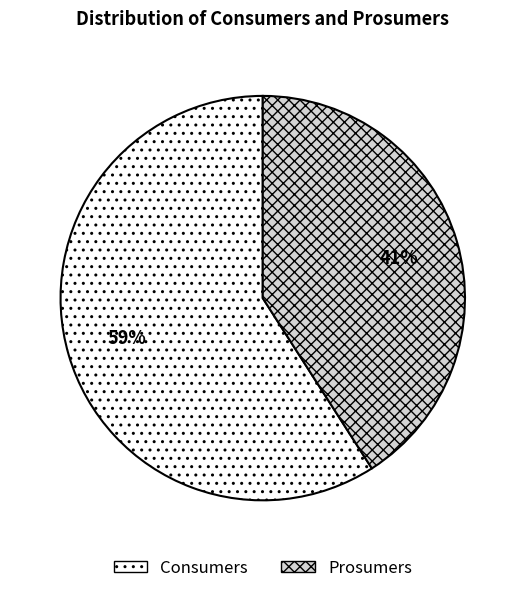

The Consumers slice represents 70% of the pie. True or false?

False